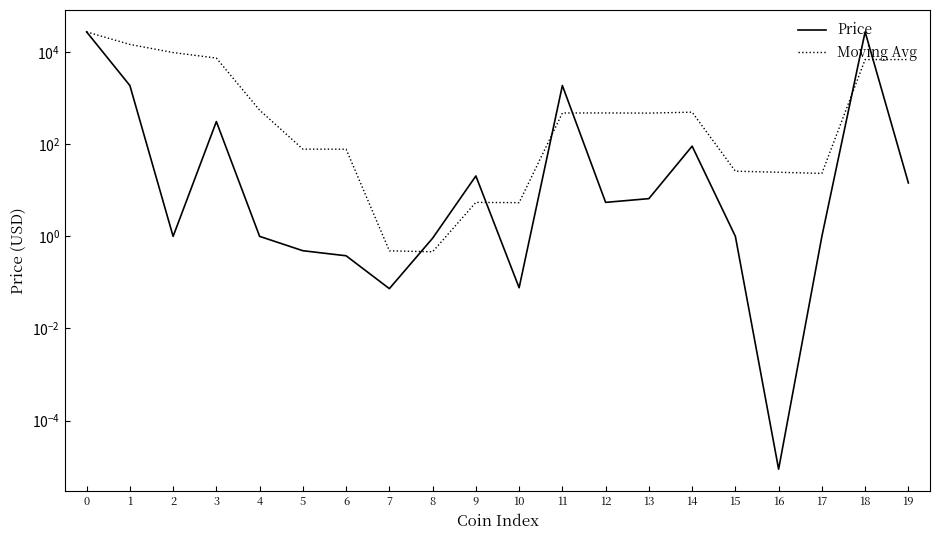

True or false: Price has a value of 0.1 at 10.

False